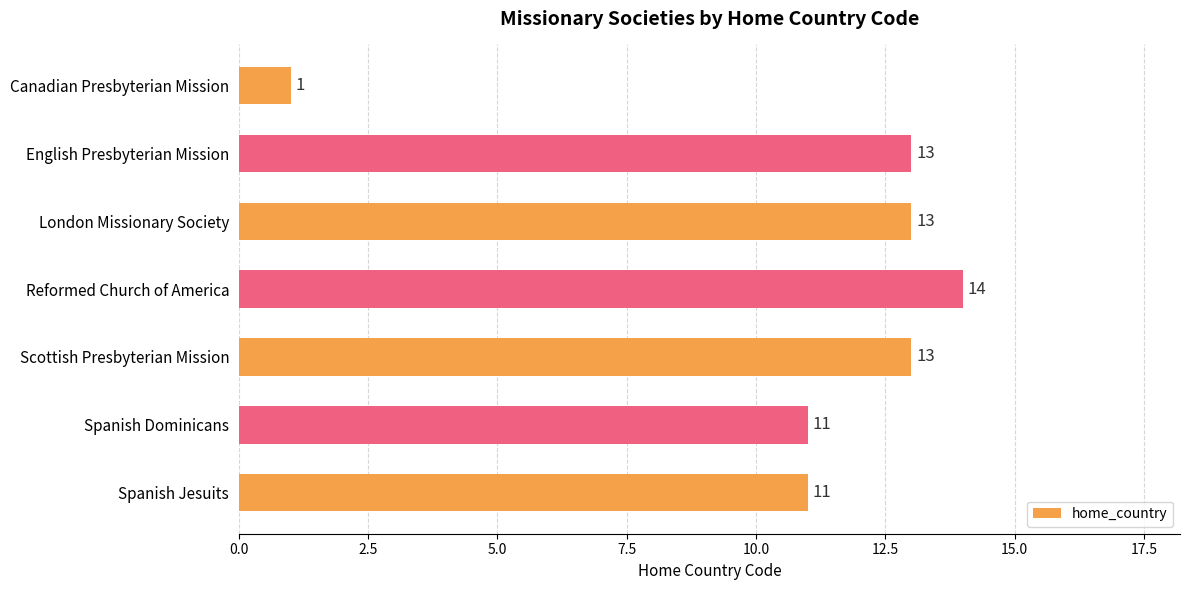

Reading top to bottom, extract all data points from this chart.

1	13	13	14	13	11	11